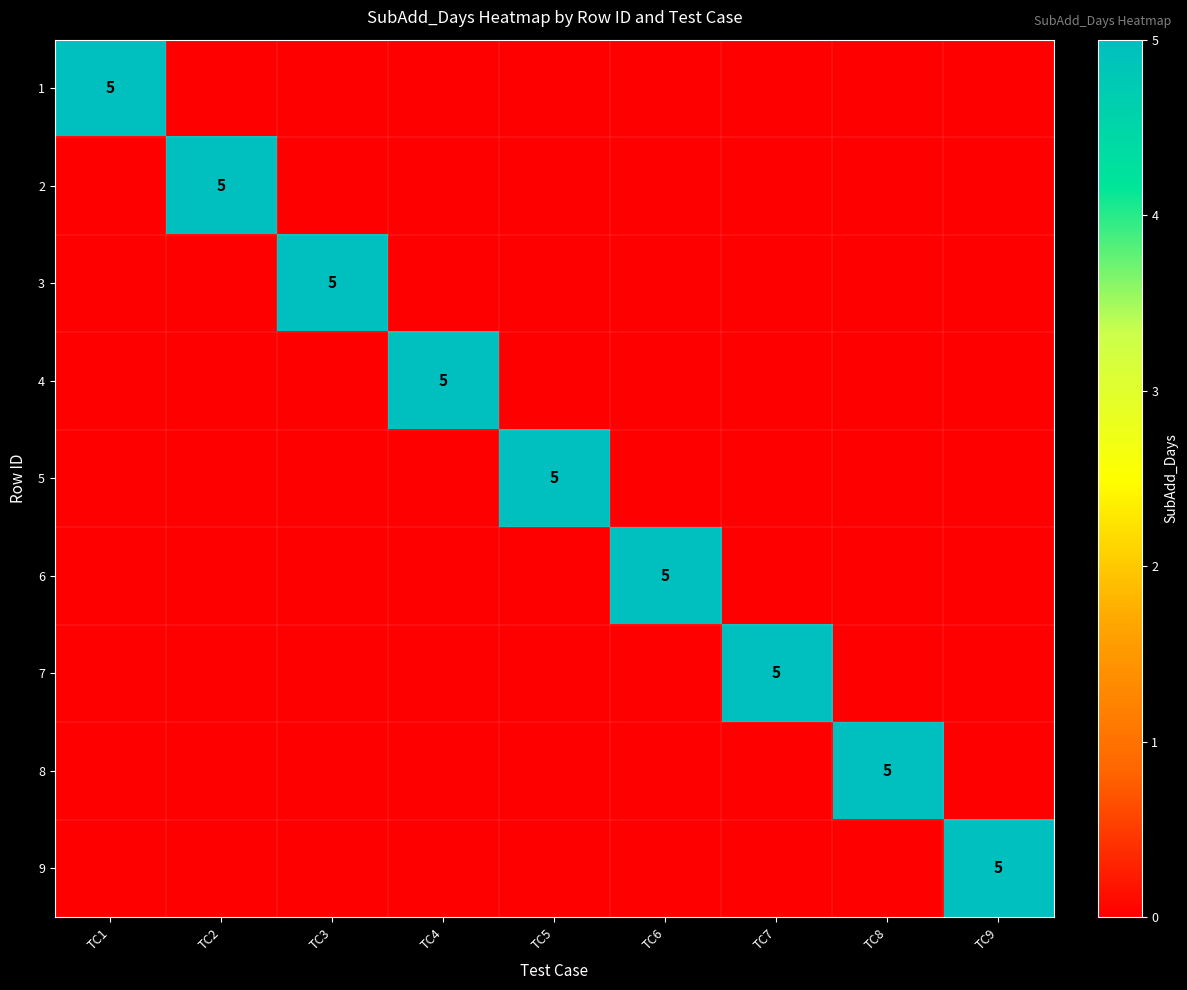

Between TC8 and TC1, which is larger?

TC1